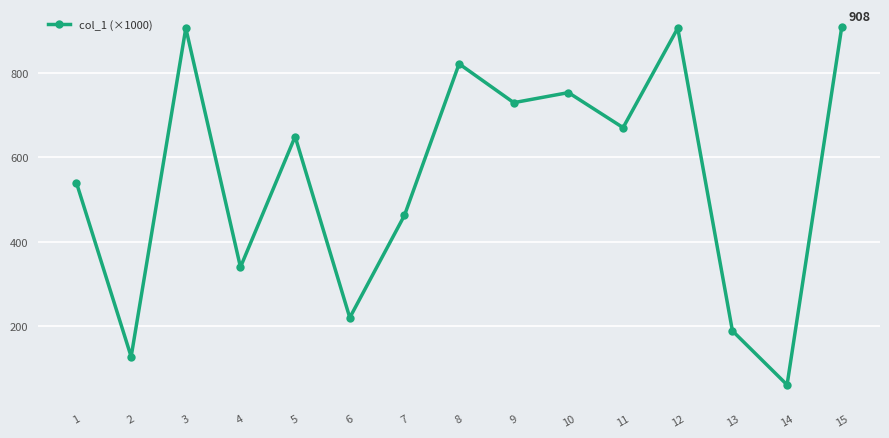

What is the value of the 1st point from the left?

539.4